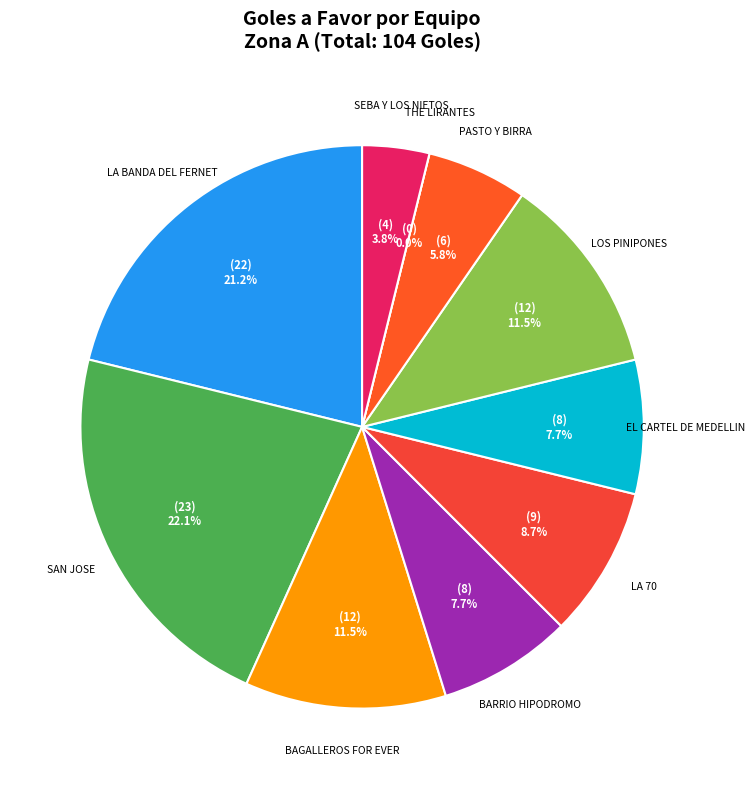

Which category has the biggest portion of the pie?

SAN JOSE